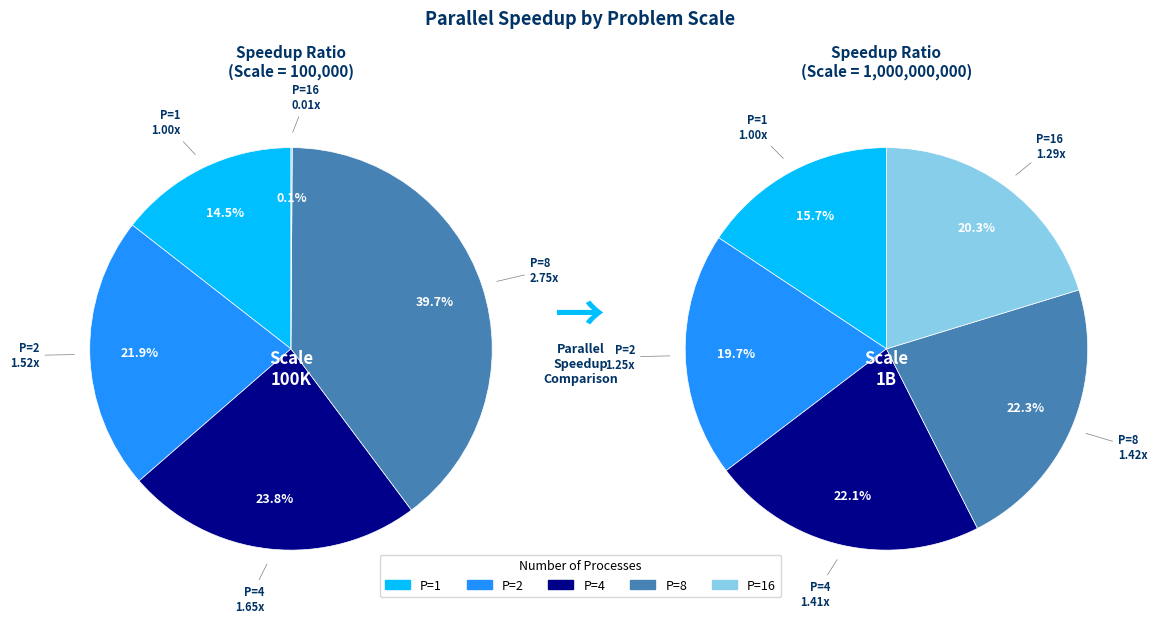

Count the number of slices in the pie.

5